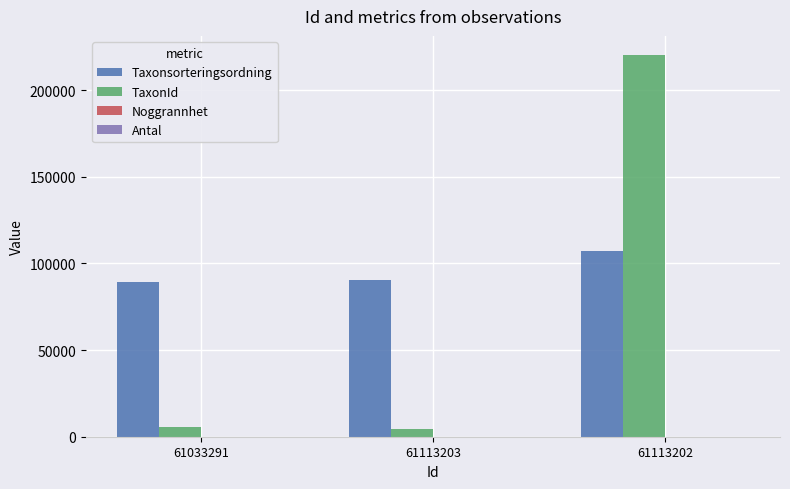

What is the total value across all series at 61113202?

327306